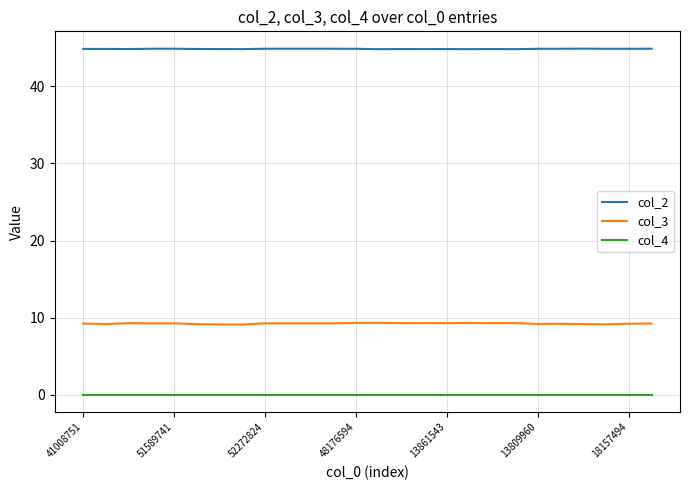

Which series has the widest spread of values?

col_3